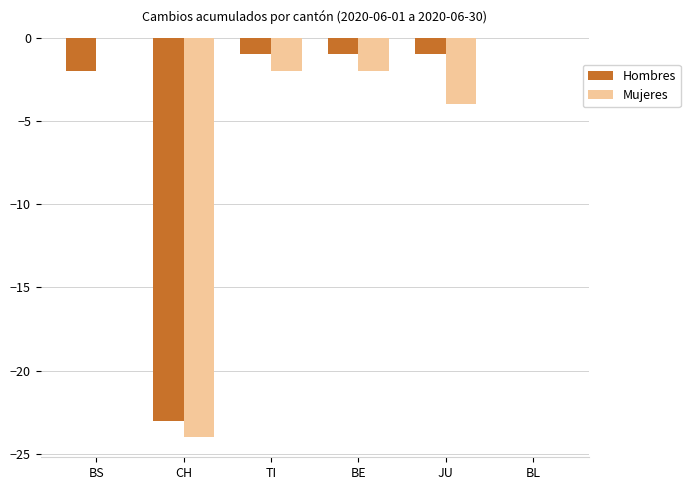

What is the sum of the Hombres values at BL and CH?

-23